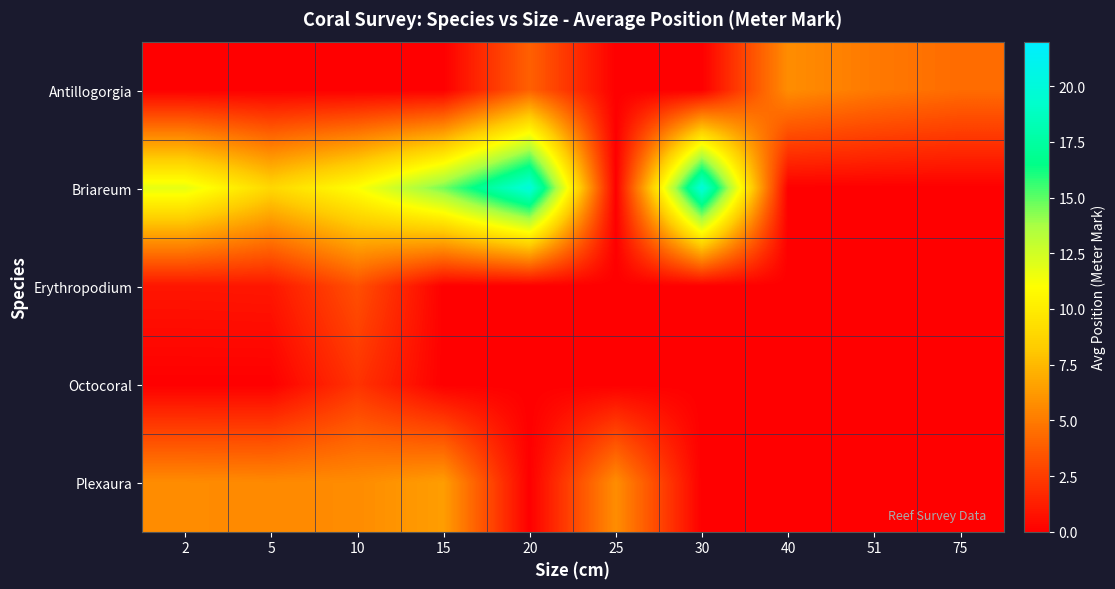

At which category is the sum across all series the highest?

20